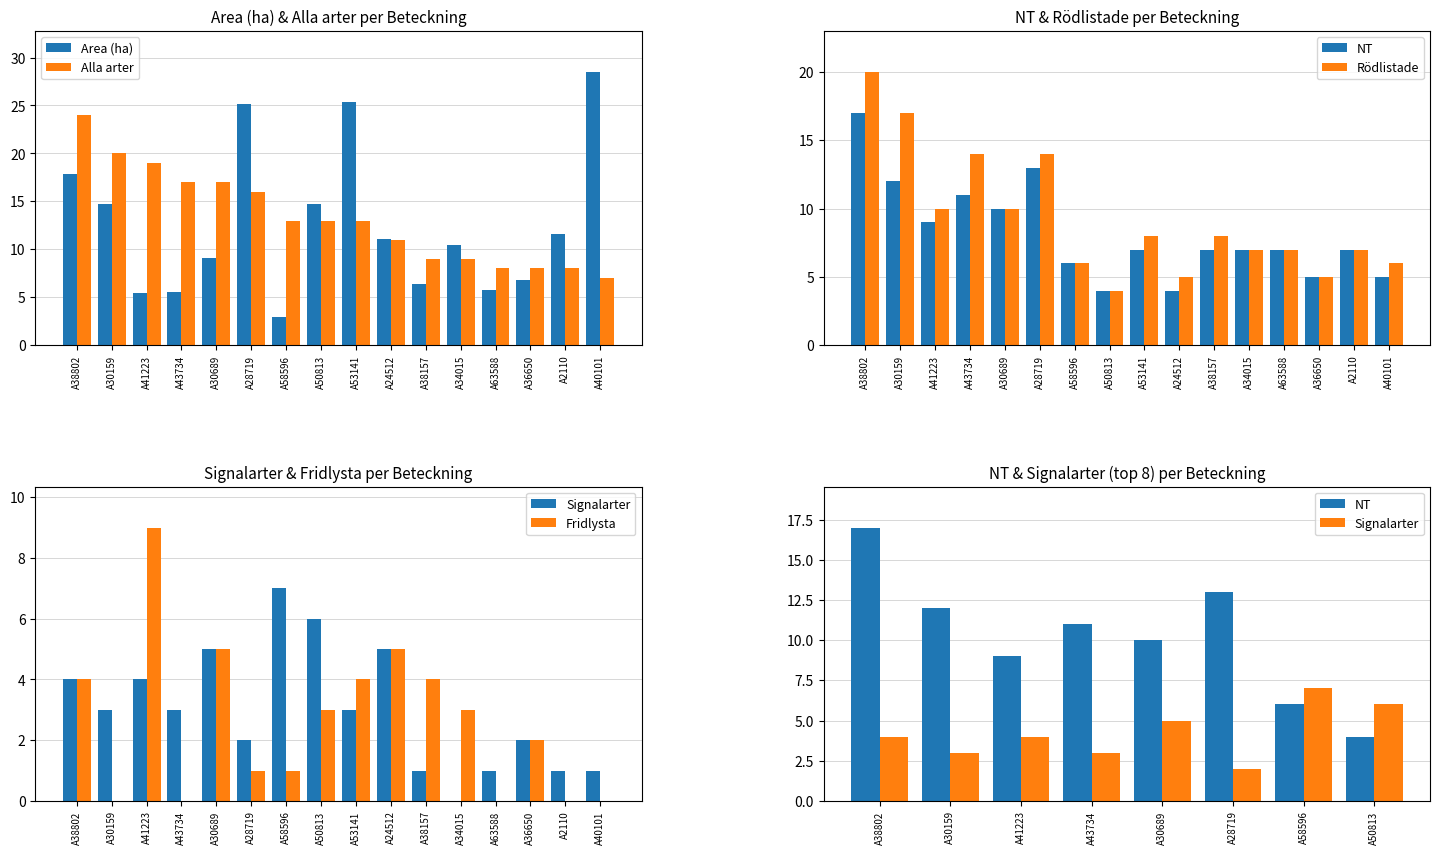

What are all the series names shown in the legend?

Area (ha), Alla arter, NT, Rödlistade, Signalarter, Fridlysta